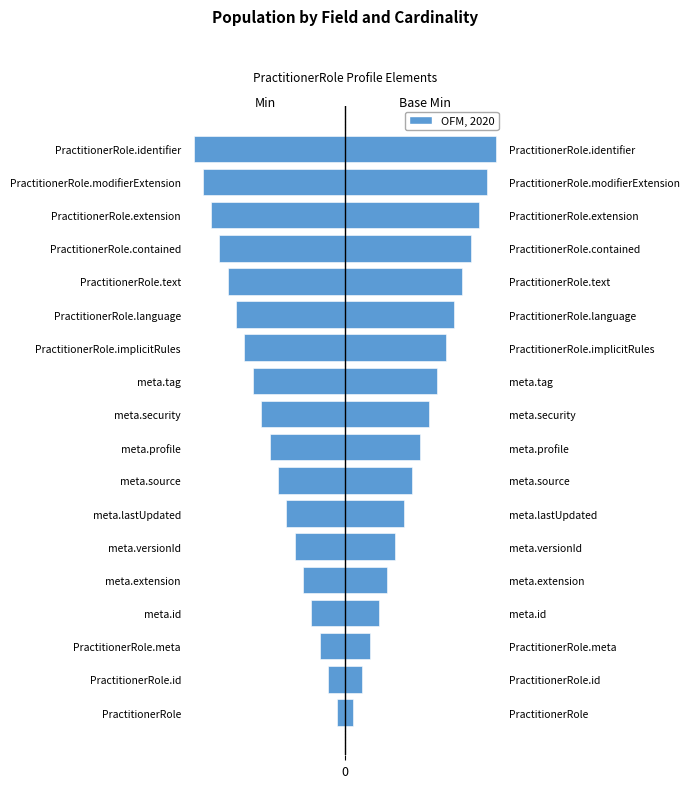

What is the difference between the maximum and minimum values in the Min series?

17